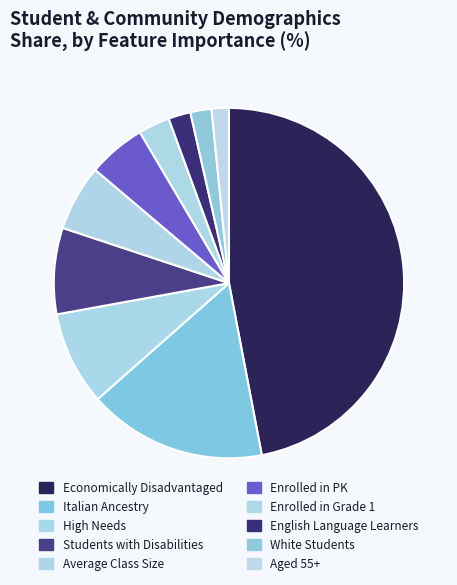

How many segments does this pie chart have?

10